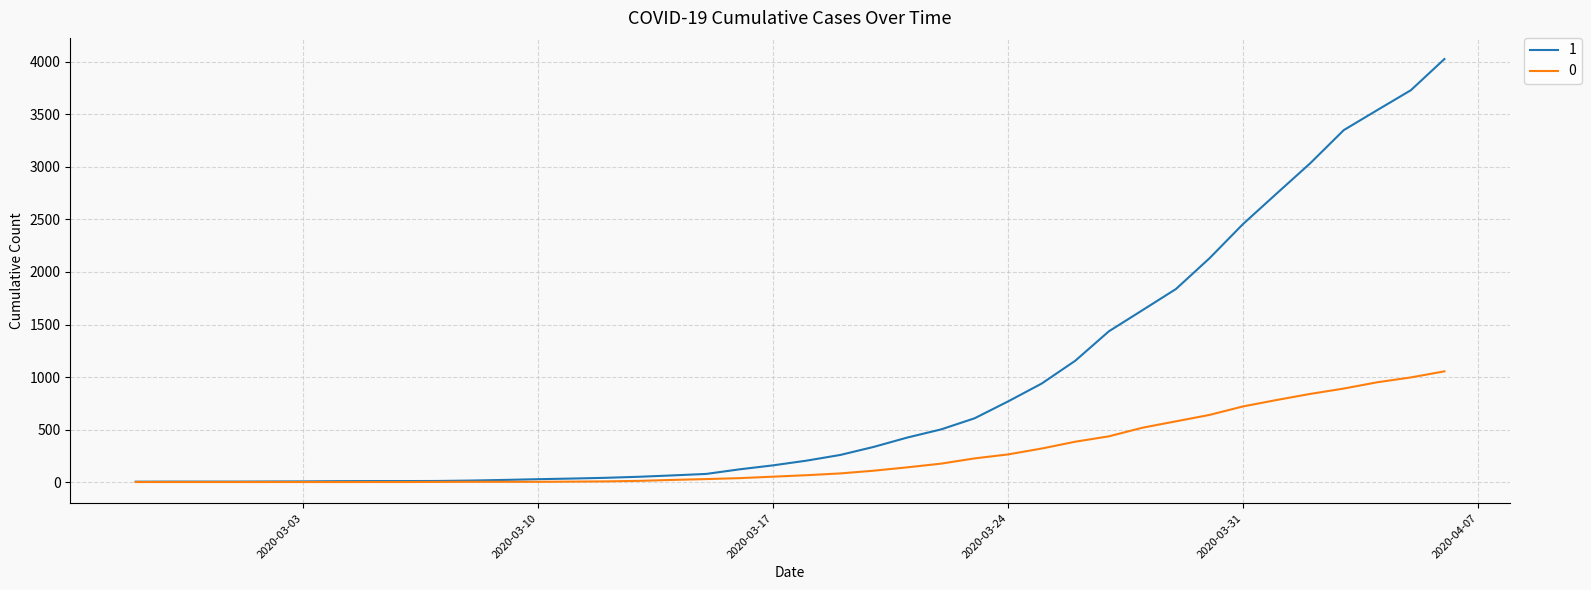

What is the greatest value displayed?

4028